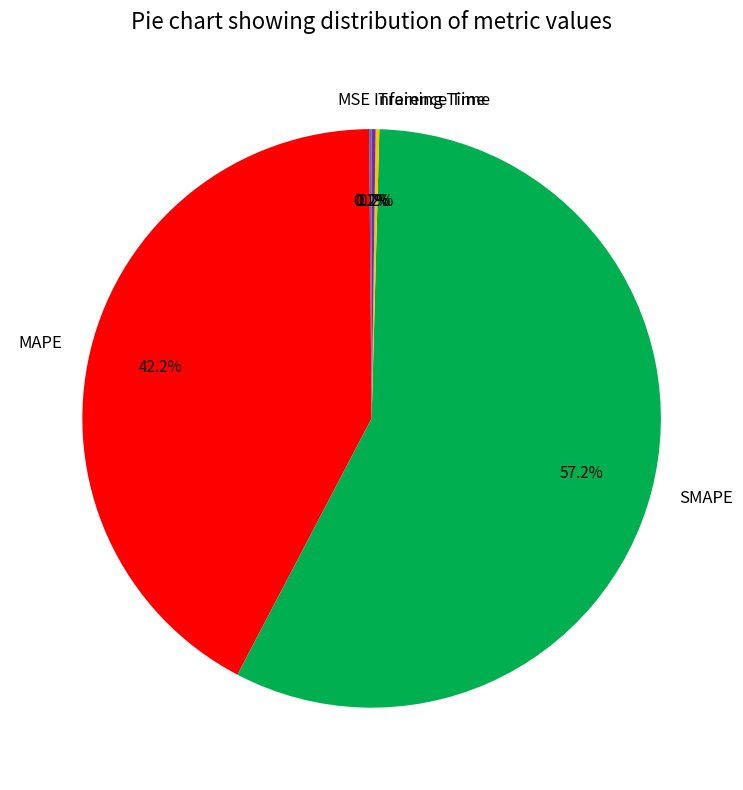

Does any single category account for the majority?

Yes